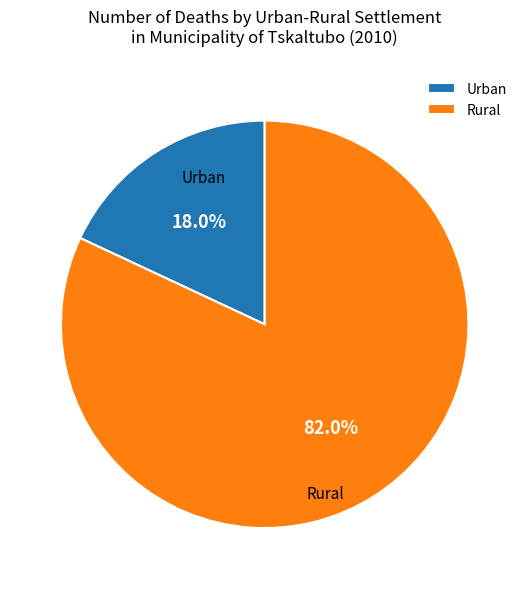

Is it true that Rural is 72% of the pie?

False